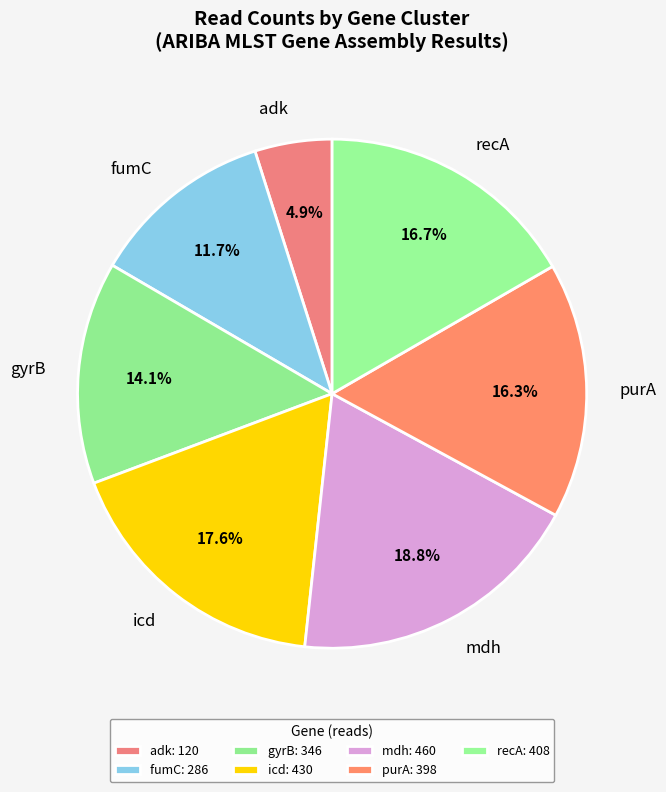

Which category has the smallest portion of the pie?

adk